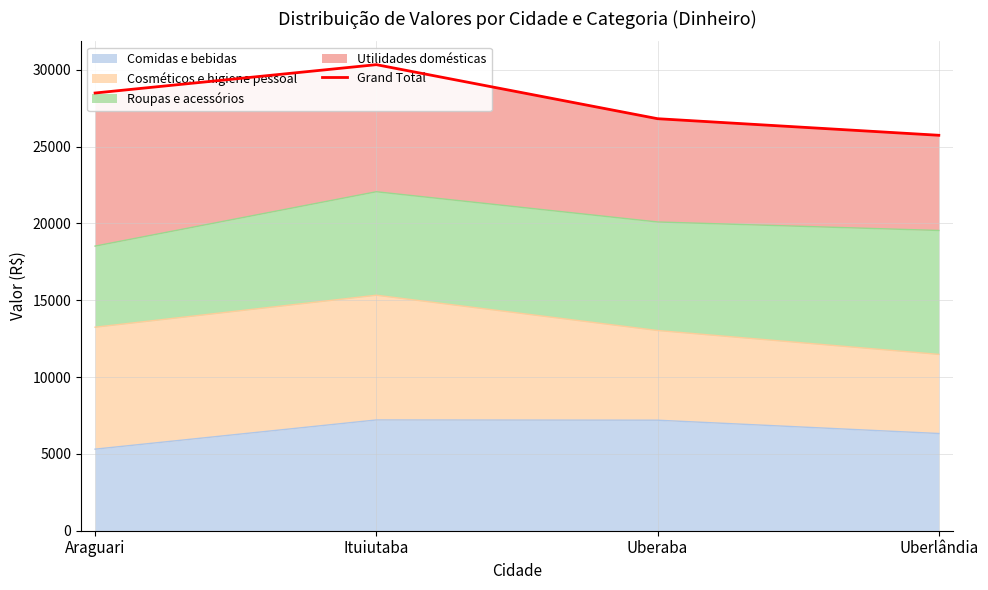

What is the approximate value at Uberaba?

26813